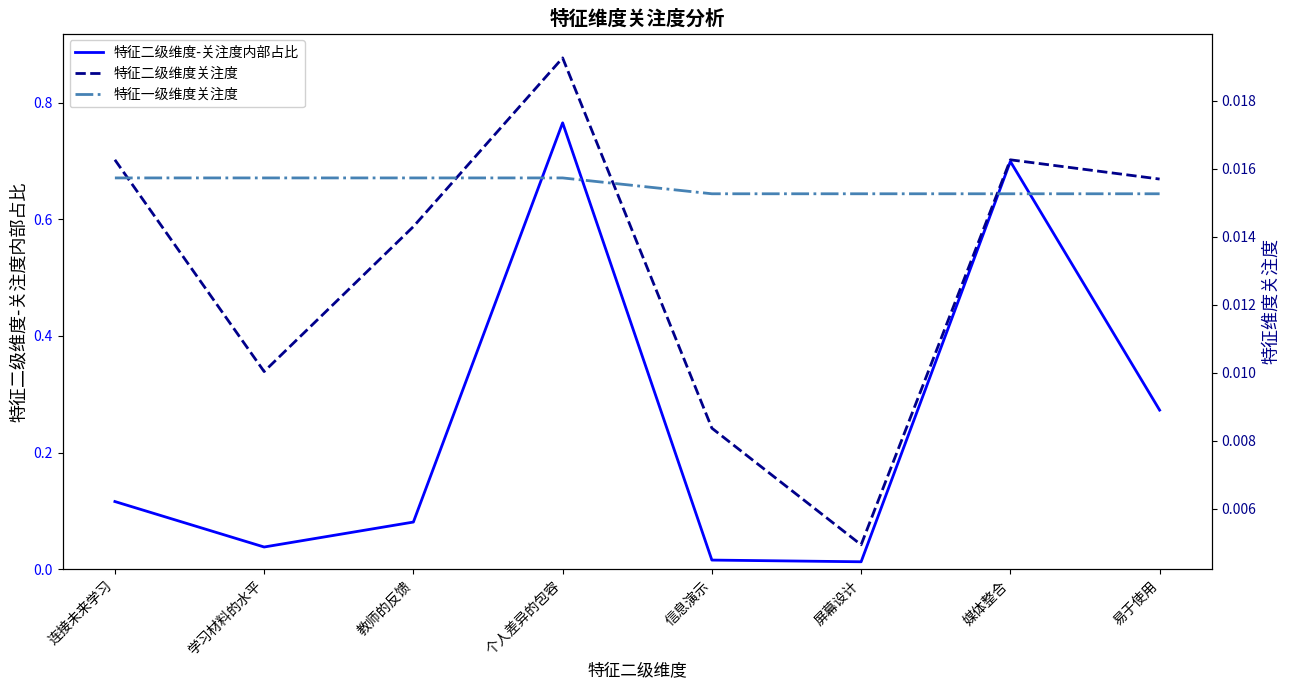

Reading left to right, extract all data points from this chart.

特征二级维度-关注度内部占比: 连接未来学习=0.1	学习材料的水平=0.0	教师的反馈=0.1	个人差异的包容=0.8	信息演示=0.0	屏幕设计=0.0	媒体整合=0.7	易于使用=0.3
特征二级维度关注度: 连接未来学习=0.0	学习材料的水平=0.0	教师的反馈=0.0	个人差异的包容=0.0	信息演示=0.0	屏幕设计=0.0	媒体整合=0.0	易于使用=0.0
特征一级维度关注度: 连接未来学习=0.0	学习材料的水平=0.0	教师的反馈=0.0	个人差异的包容=0.0	信息演示=0.0	屏幕设计=0.0	媒体整合=0.0	易于使用=0.0